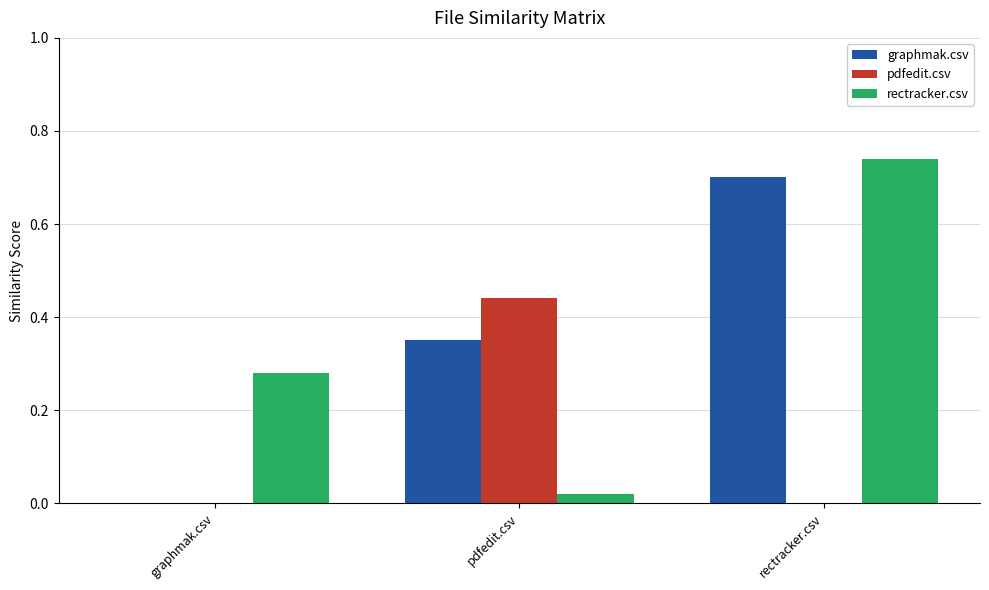

How many groups of bars are there?

3